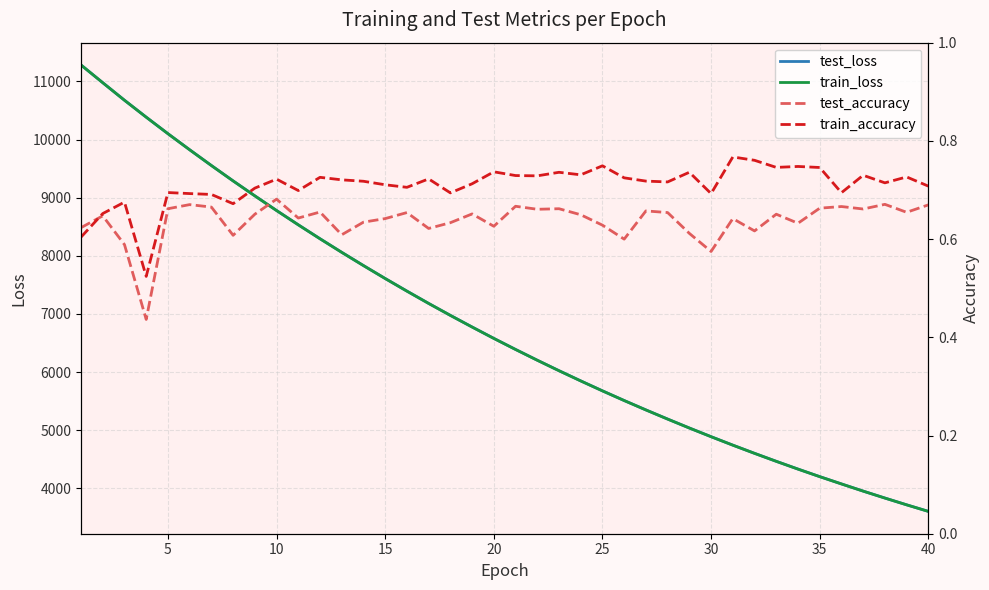

What are all the series names shown in the legend?

test_loss, train_loss, test_accuracy, train_accuracy